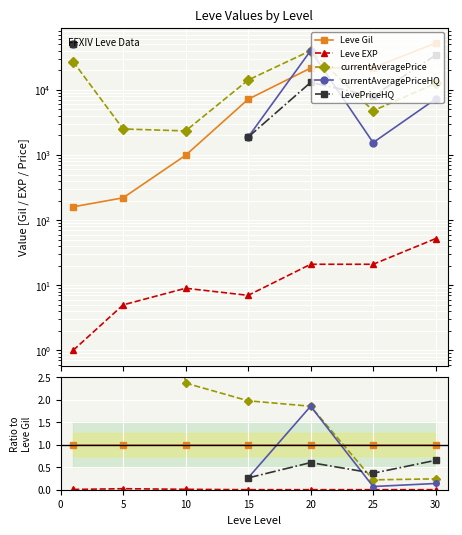

How many lines are shown in the chart?

5